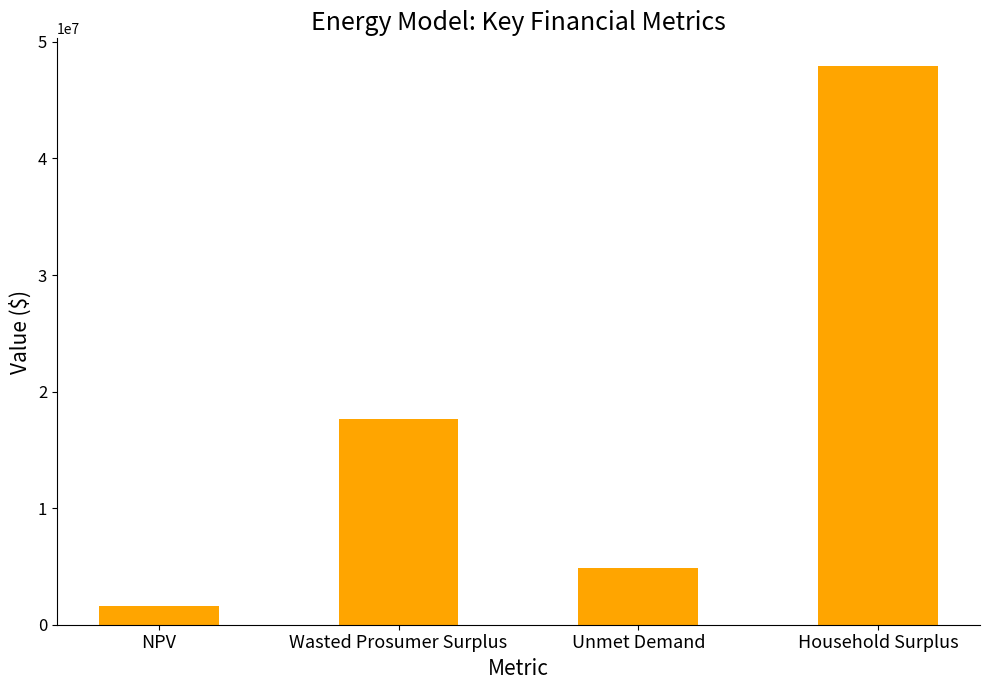

Reading right to left, transcribe all the data shown in this chart.

Household Surplus=47909444.3	Unmet Demand=4823510.2	Wasted Prosumer Surplus=17629577.6	NPV=1587930.8